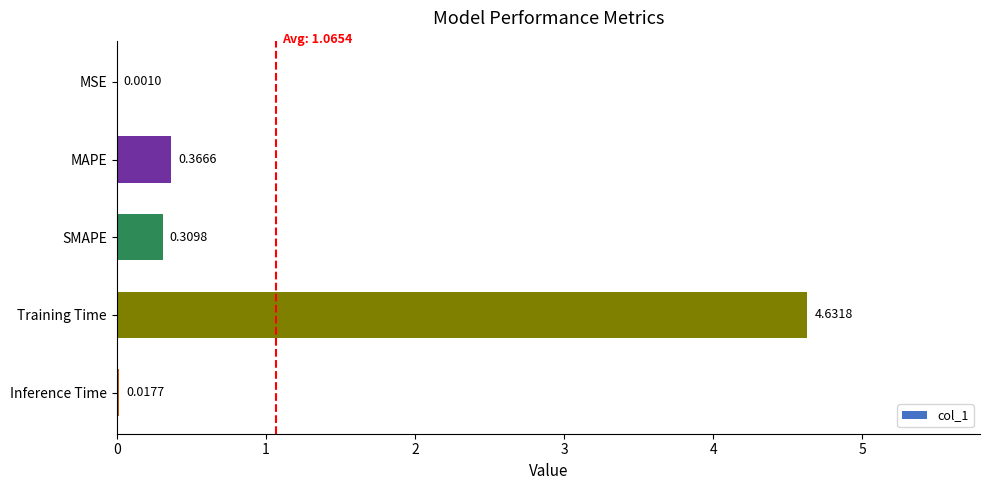

Which label corresponds to the largest value in the chart?

Training Time